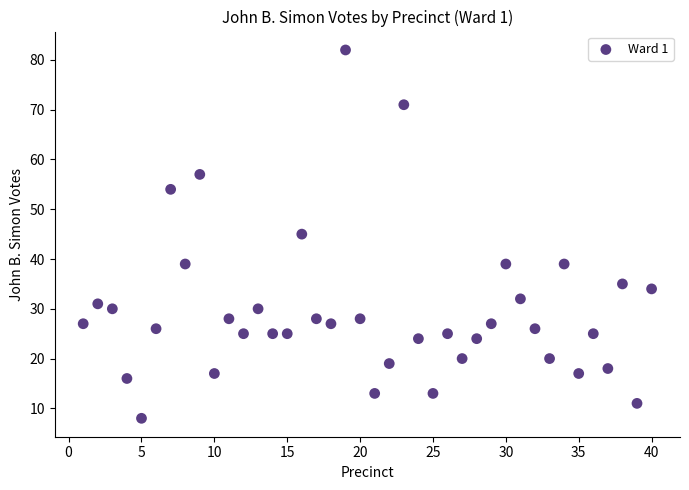

What is the range of Y values (max minus min)?

74